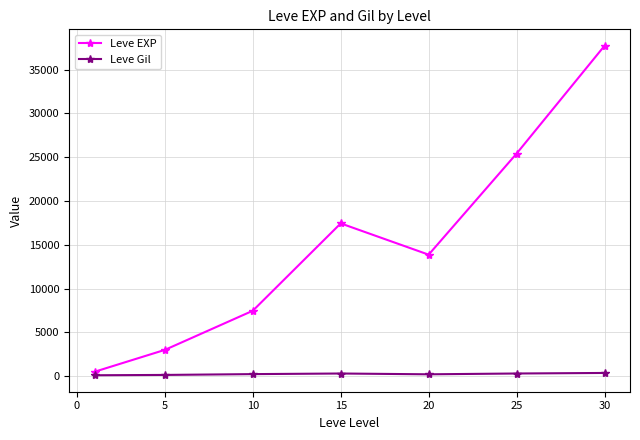

List the series in order of their peak value, lowest first.

Leve Gil, Leve EXP